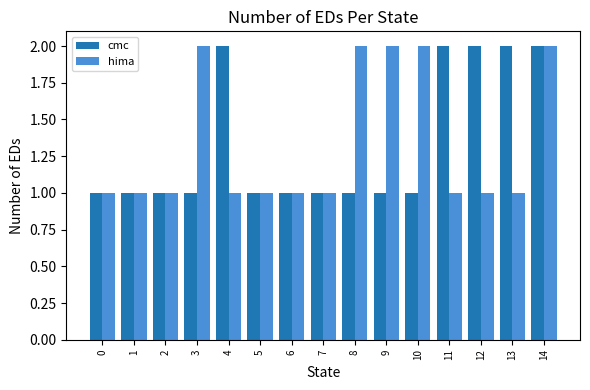

Is it true that hima equals 1 at 2?

True